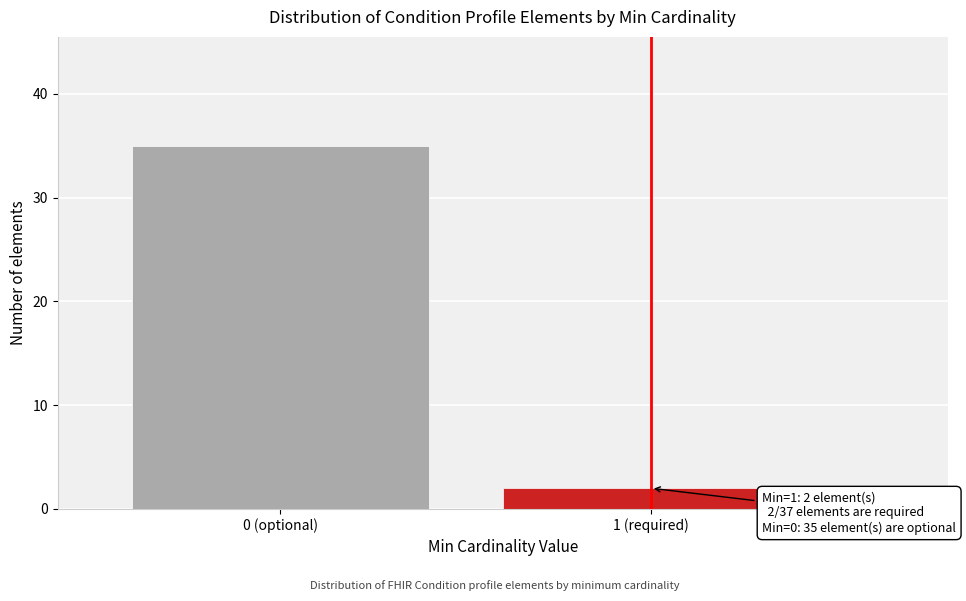

Reading right to left, transcribe all the data shown in this chart.

2	35